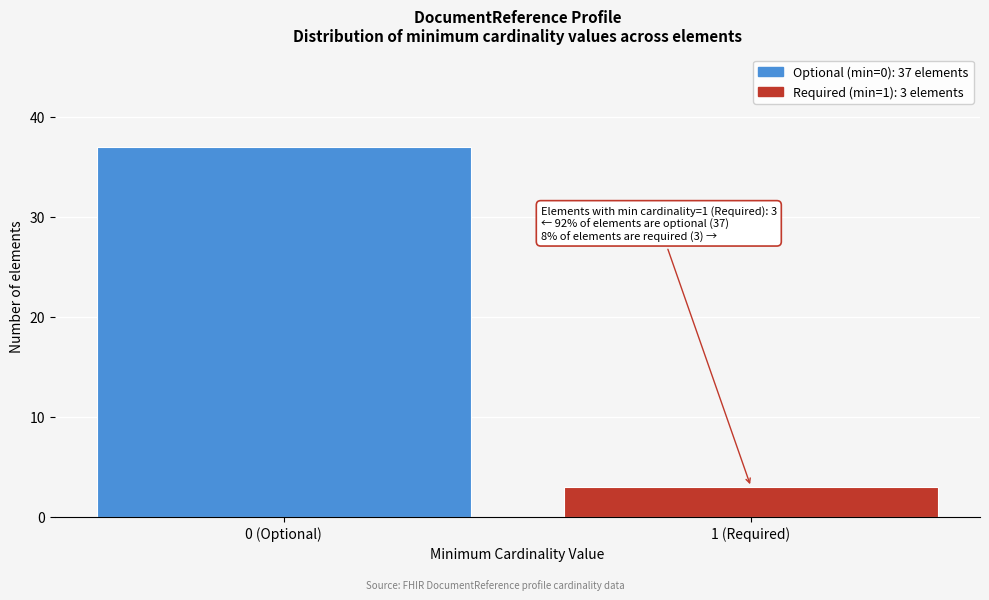

Reading left to right, transcribe all the data shown in this chart.

37	3